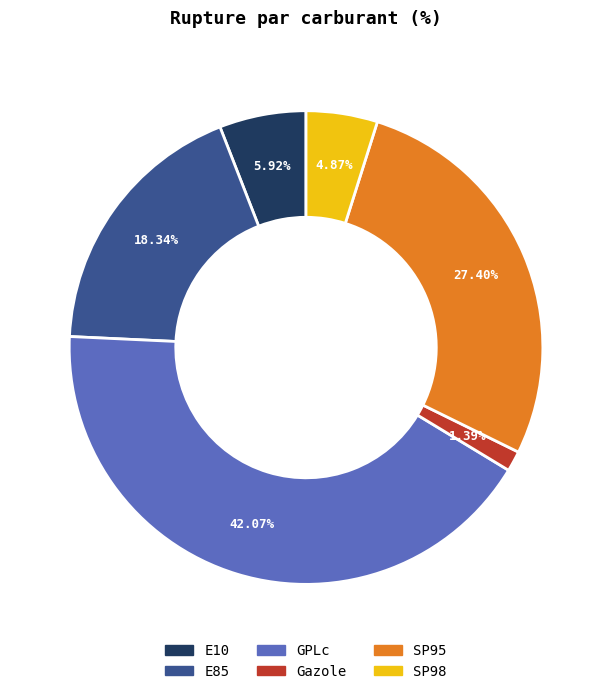

True or false: E10 accounts for 1% of the total.

False